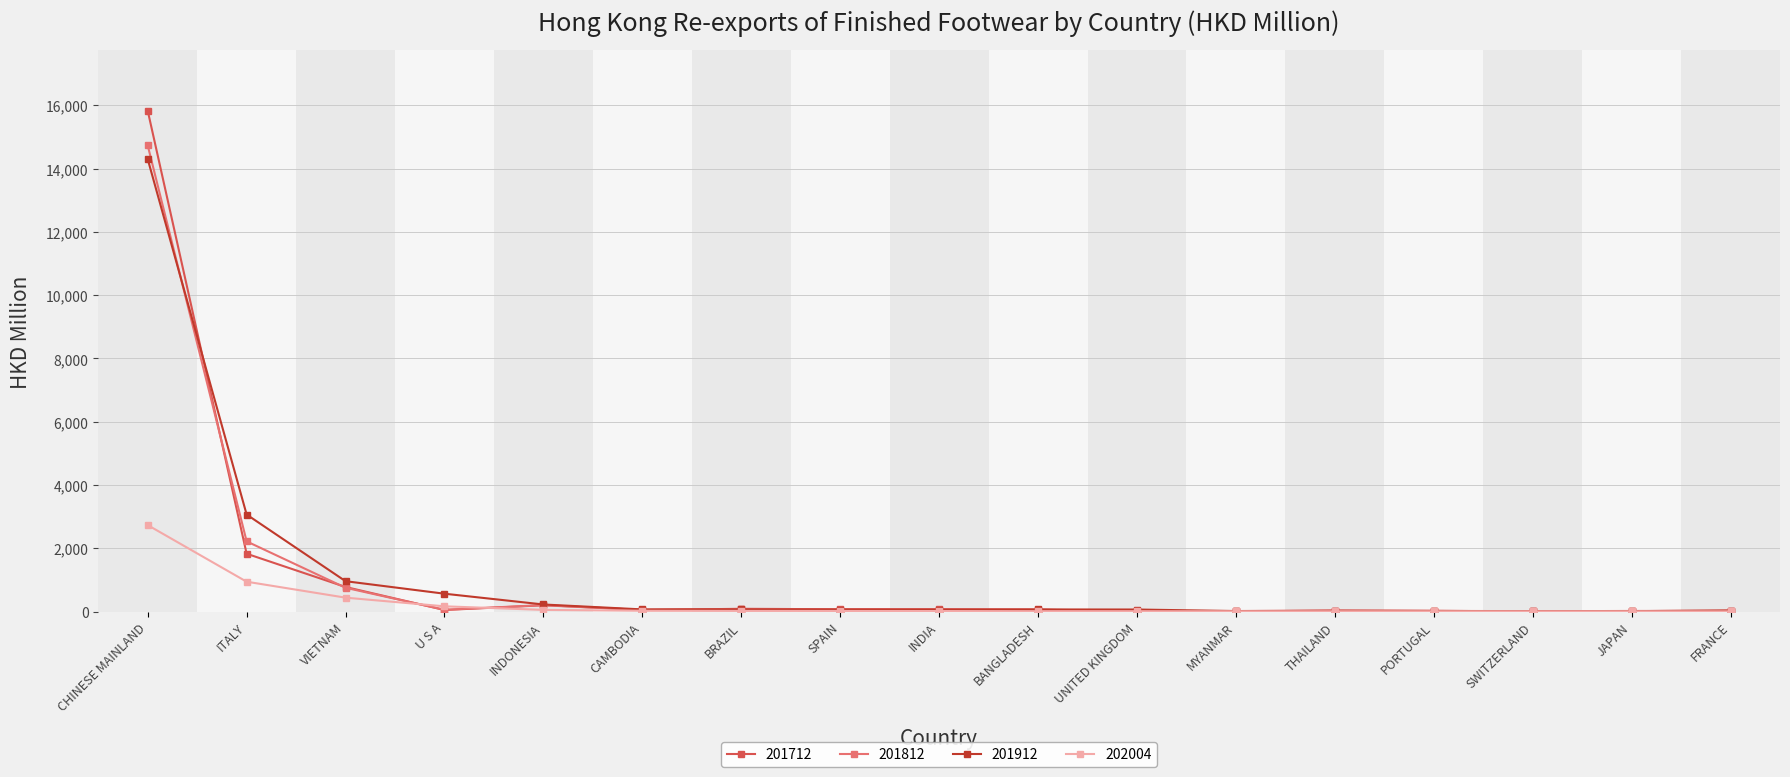

Does the chart have visible grid lines?

Yes